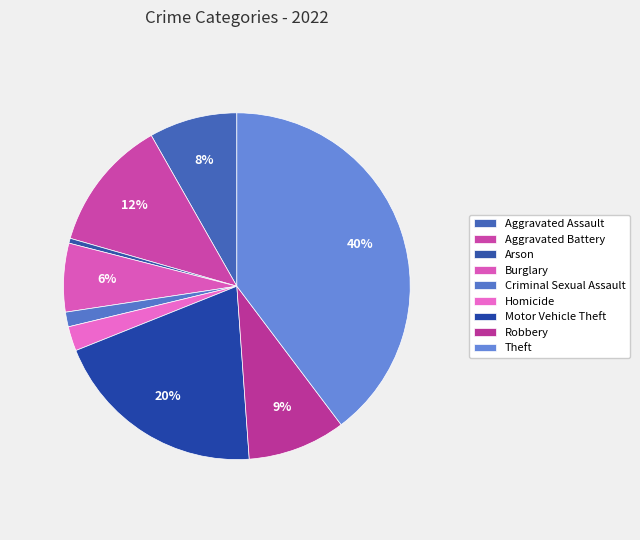

To the nearest percent, what is the difference between the largest and smallest slice percentages?

39%